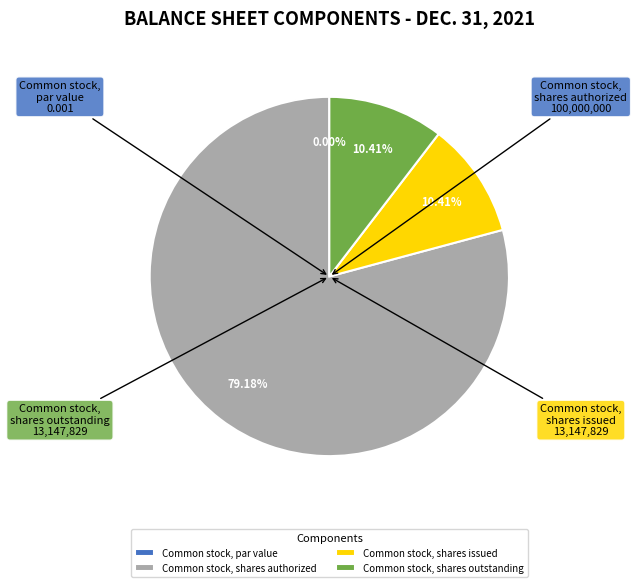

To the nearest percent, what percentage of the pie is Common stock, shares issued?

10%